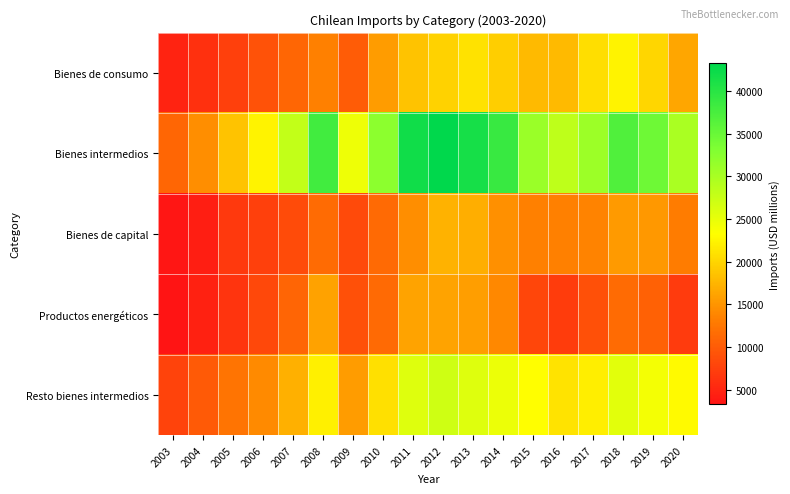

At 2010, list the series in order from smallest to largest.

Bienes de capital, Productos energéticos, Bienes de consumo, Resto bienes intermedios, Bienes intermedios